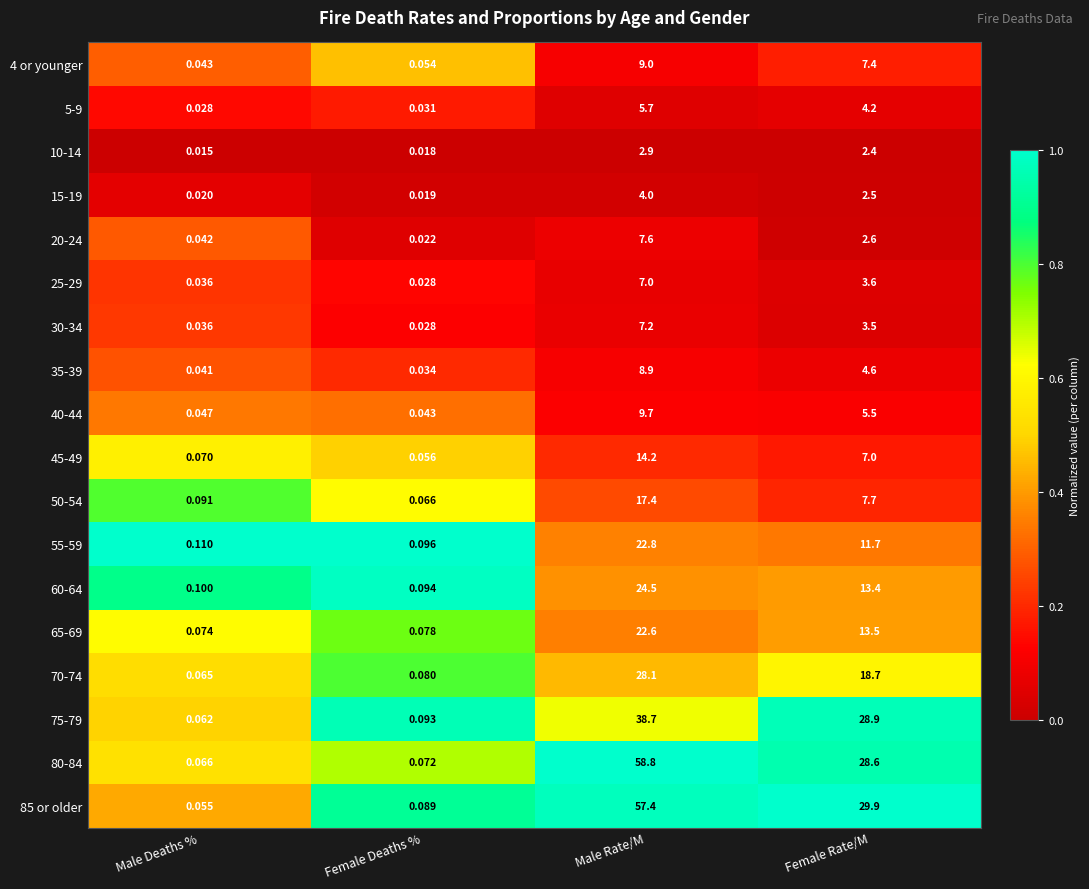

At which label does 65-69 first exceed 13?

Male Rate/M